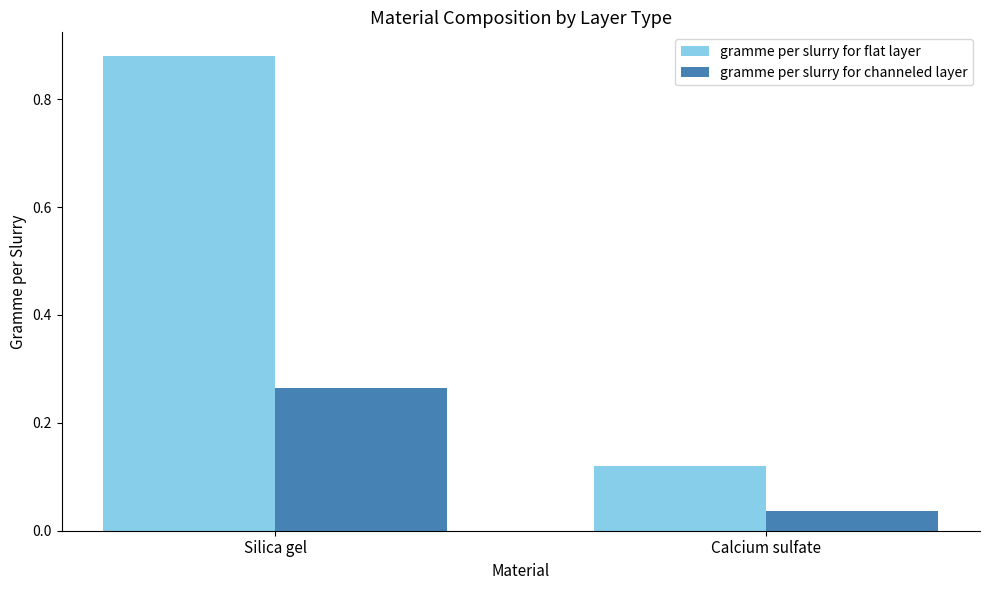

What is the label of the 2nd bar from the left?

Calcium sulfate